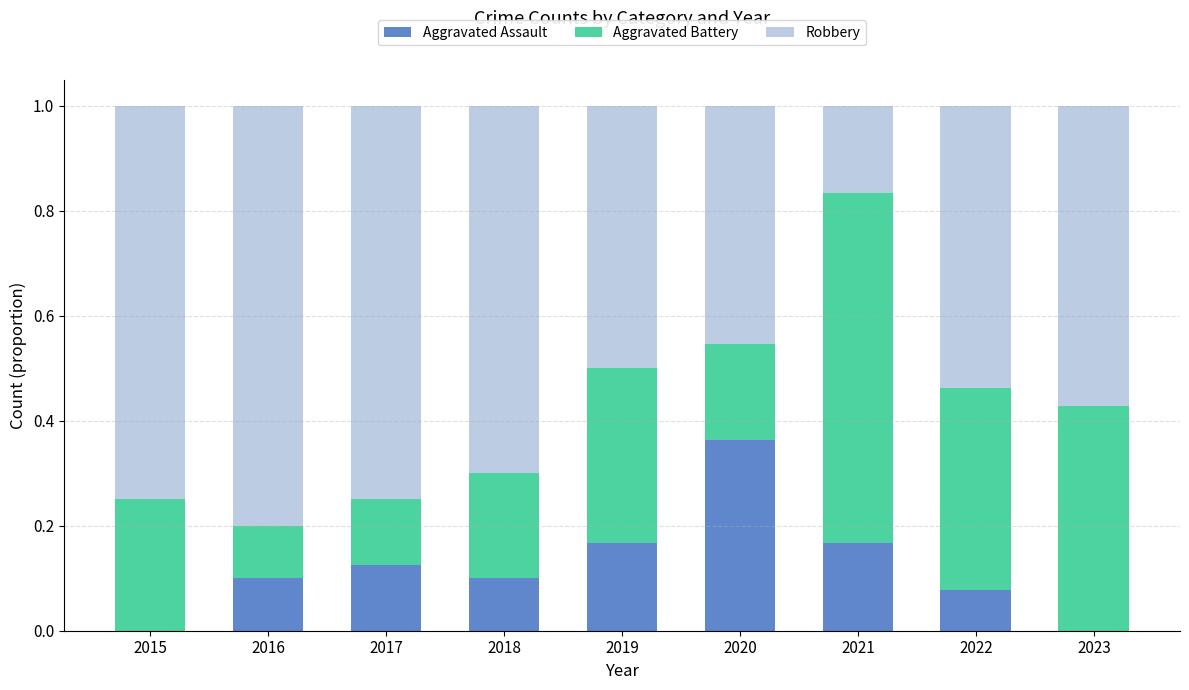

The value of Aggravated Assault at 2019 is 0.2. True or false?

True